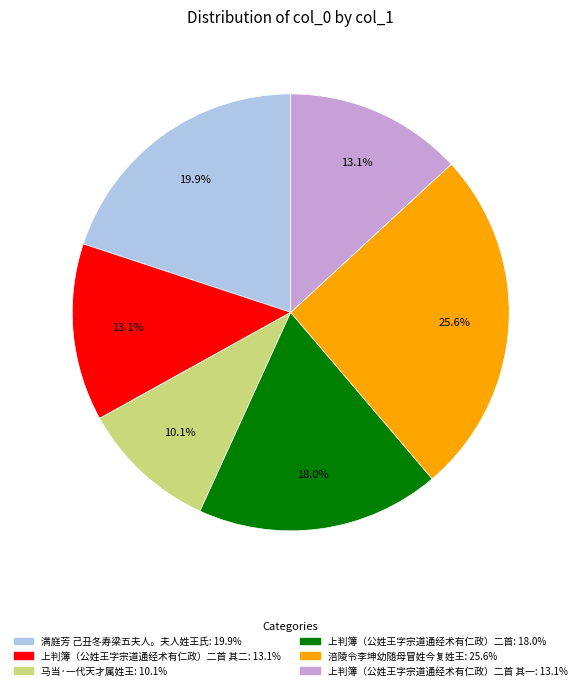

Does any single category account for the majority?

No